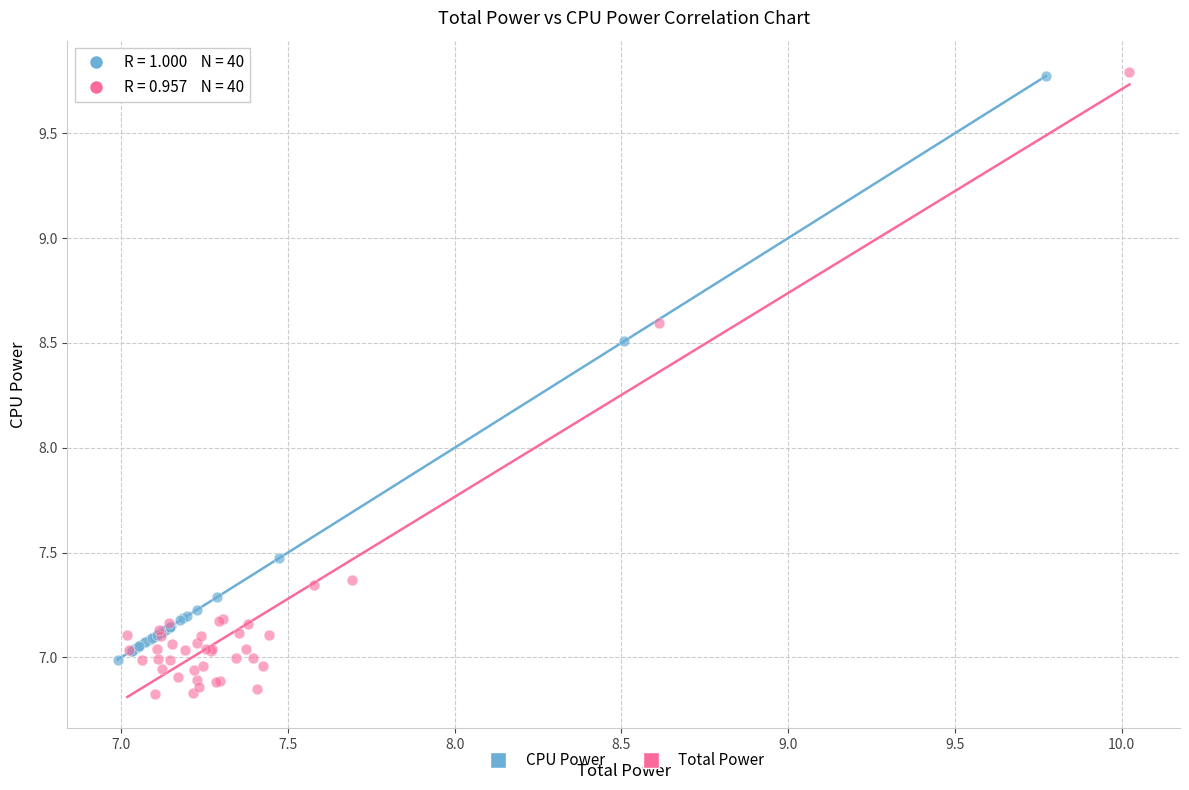

What are all the series names shown in the legend?

CPU Power, Total Power